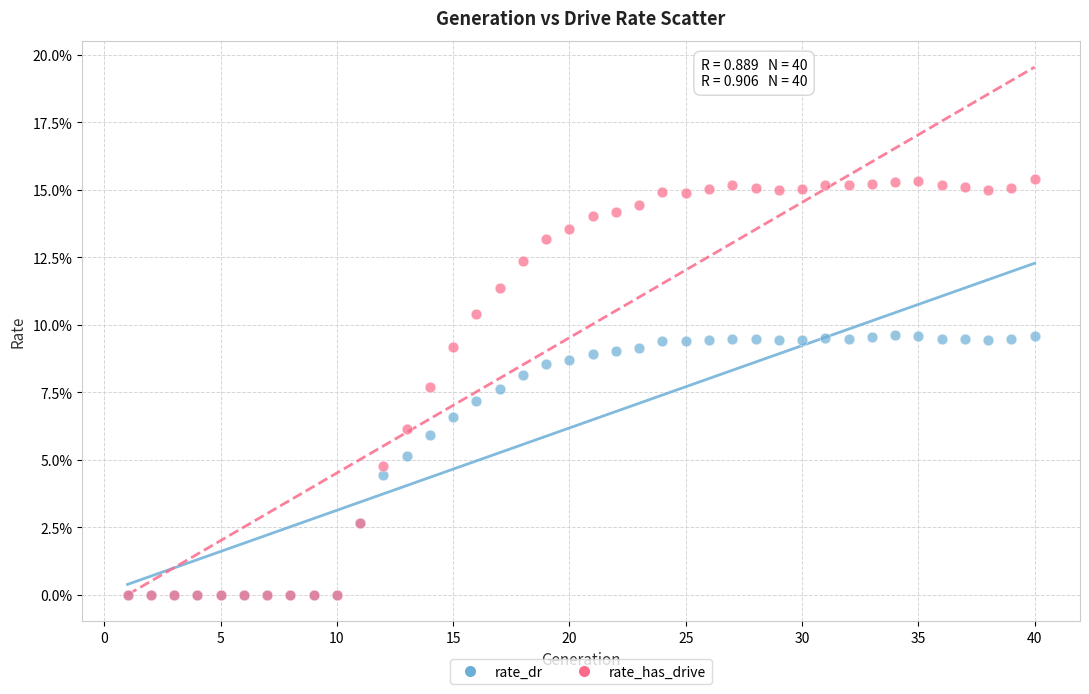

Which series has the largest Y range (max minus min)?

rate_has_drive